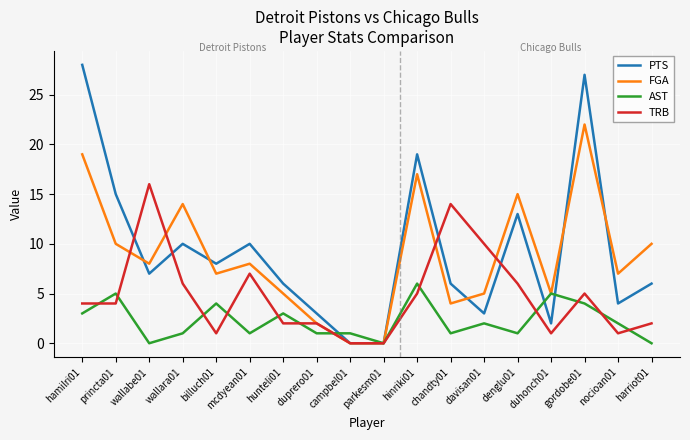

At denglu01, list the series in order from smallest to largest.

AST, TRB, PTS, FGA